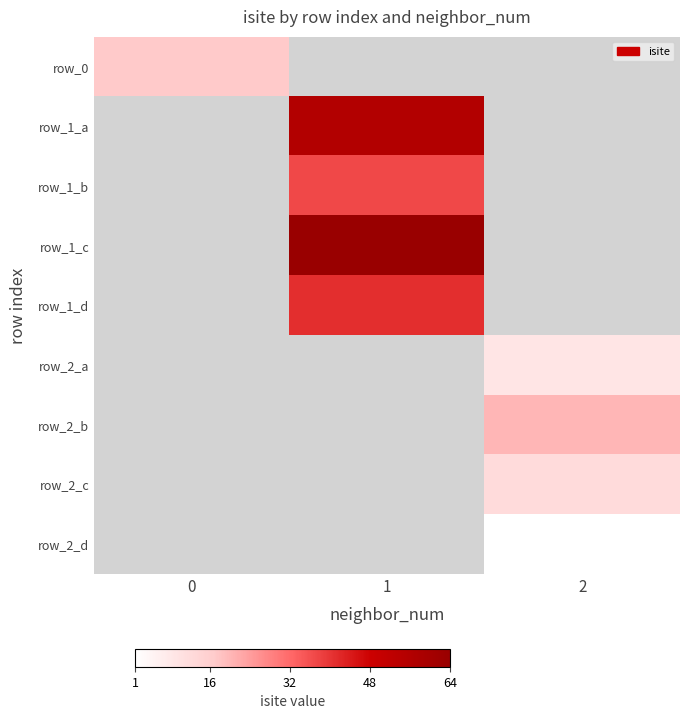

At which category does the chart reach its minimum across all series?

2